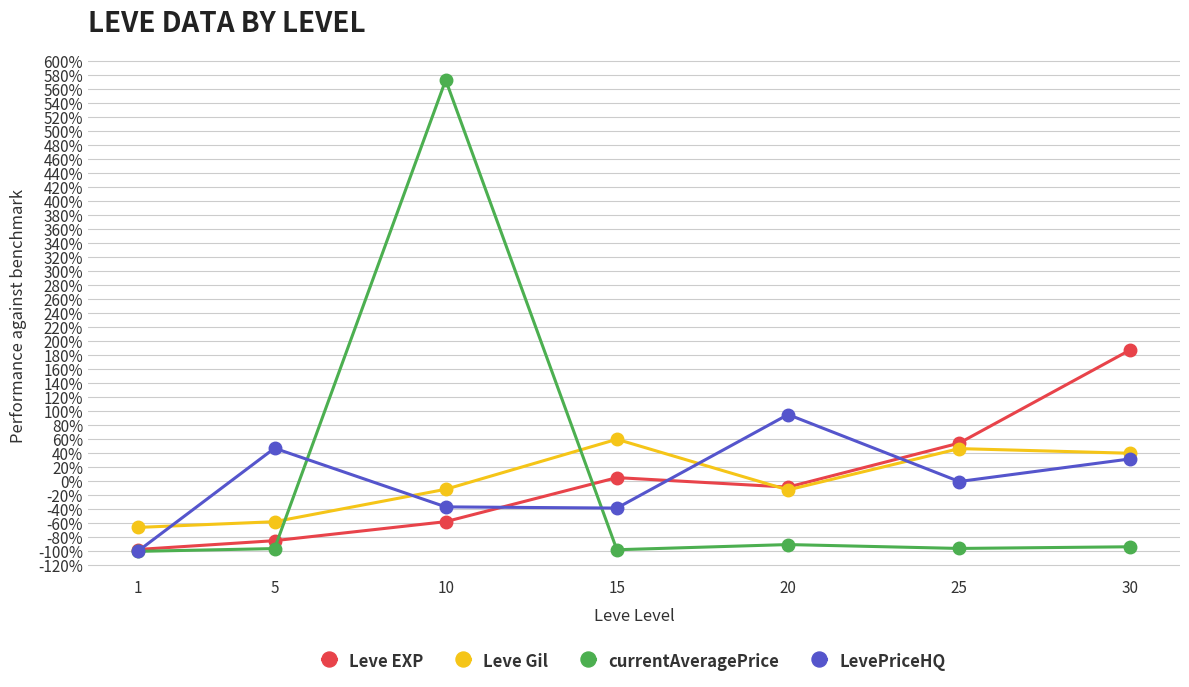

How many series are shown in this chart?

4